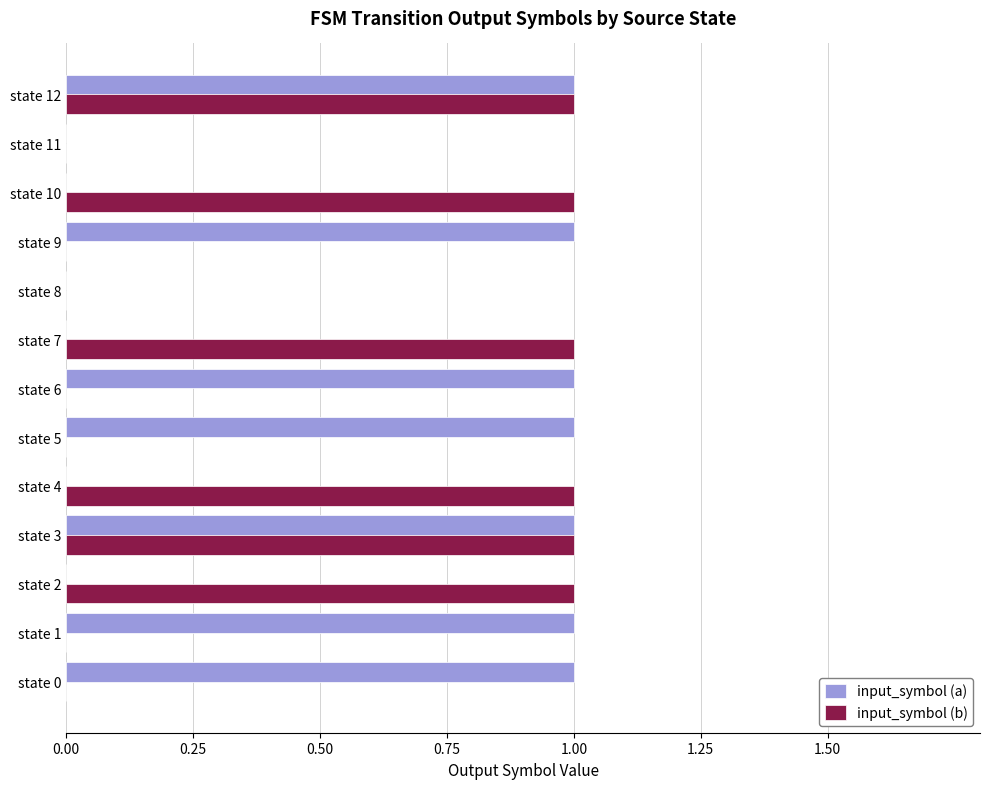

What is the sum of all input_symbol (b) values?

6